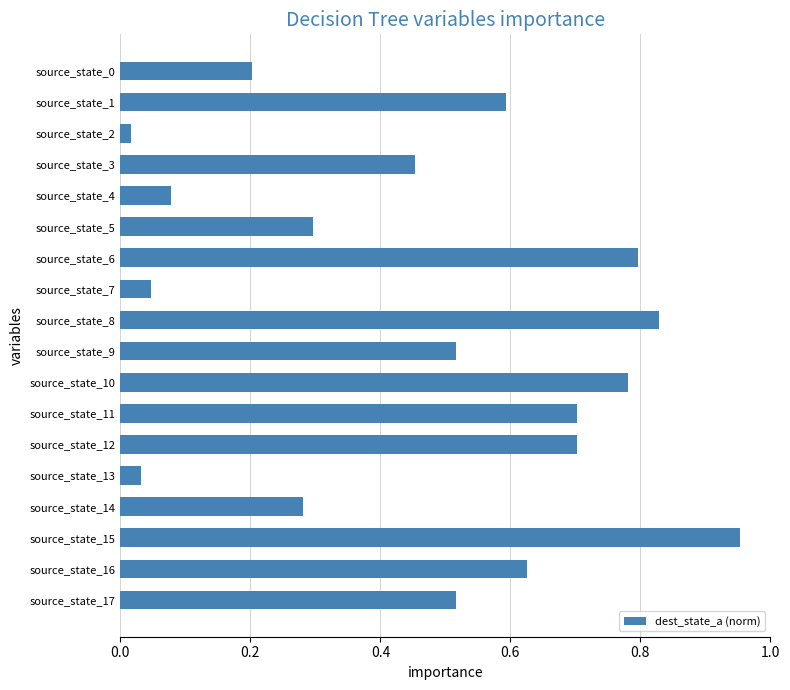

What is the difference between the values at source_state_9 and source_state_4?

0.4